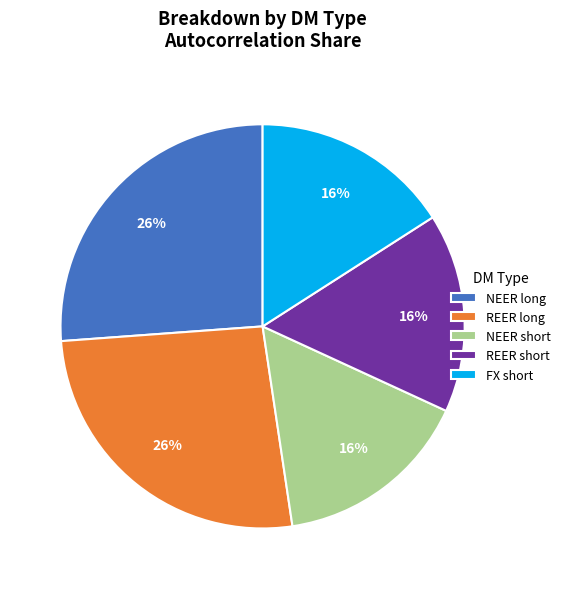

To the nearest percent, what is the combined percentage of NEER short and NEER long?

42%